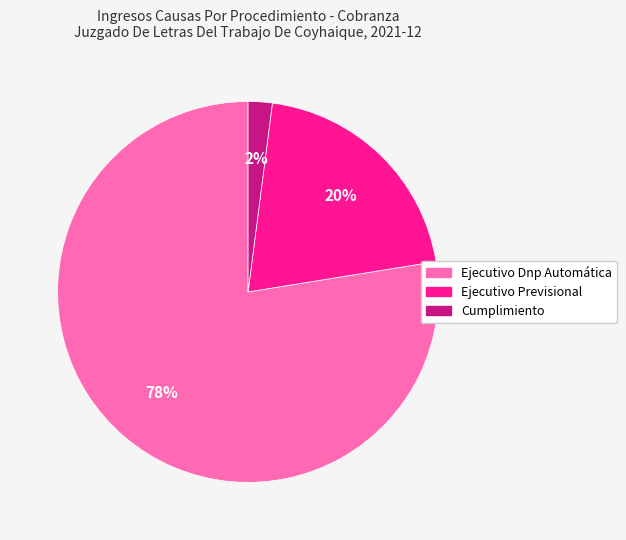

To the nearest percent, what is the difference between the largest and smallest slice percentages?

76%